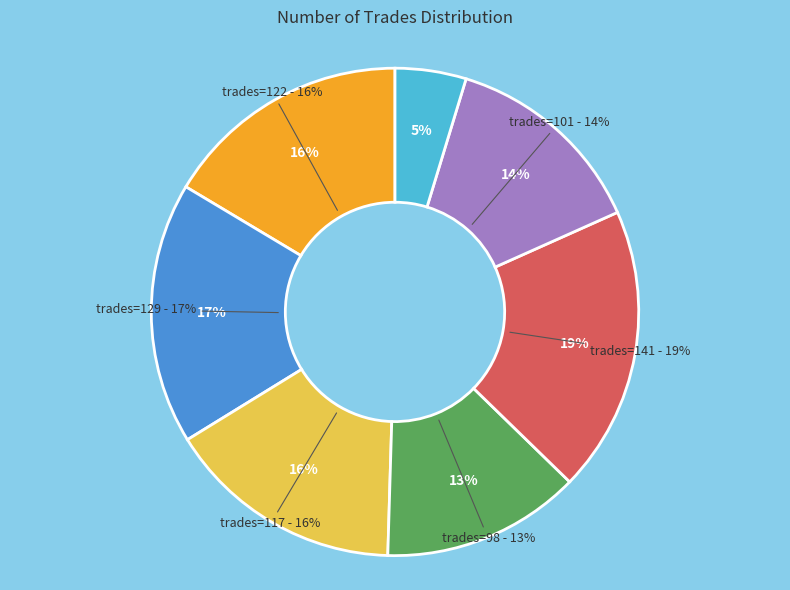

Which category has the biggest portion of the pie?

141